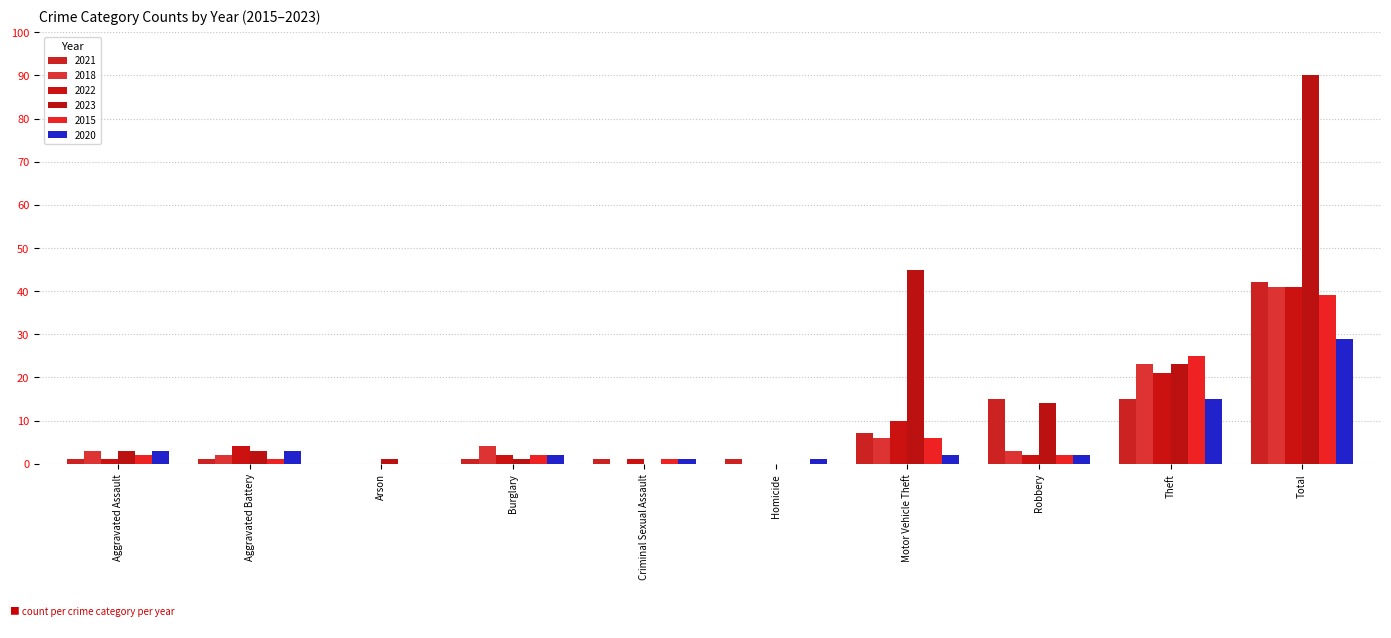

At how many categories does at least one series exceed 80?

1